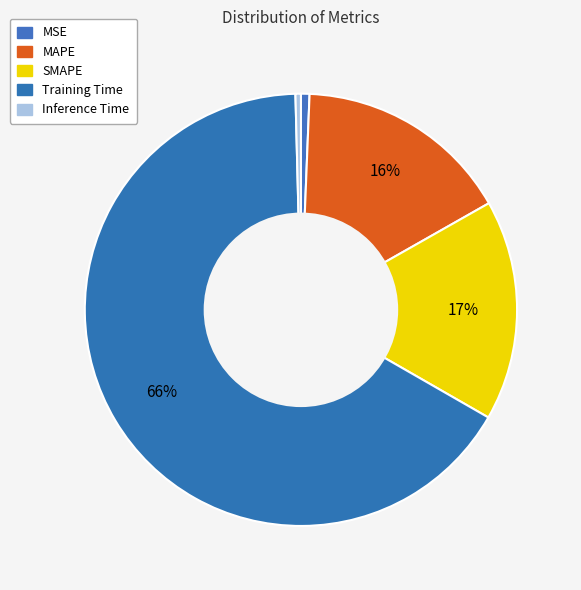

Is Training Time the majority of the pie?

Yes